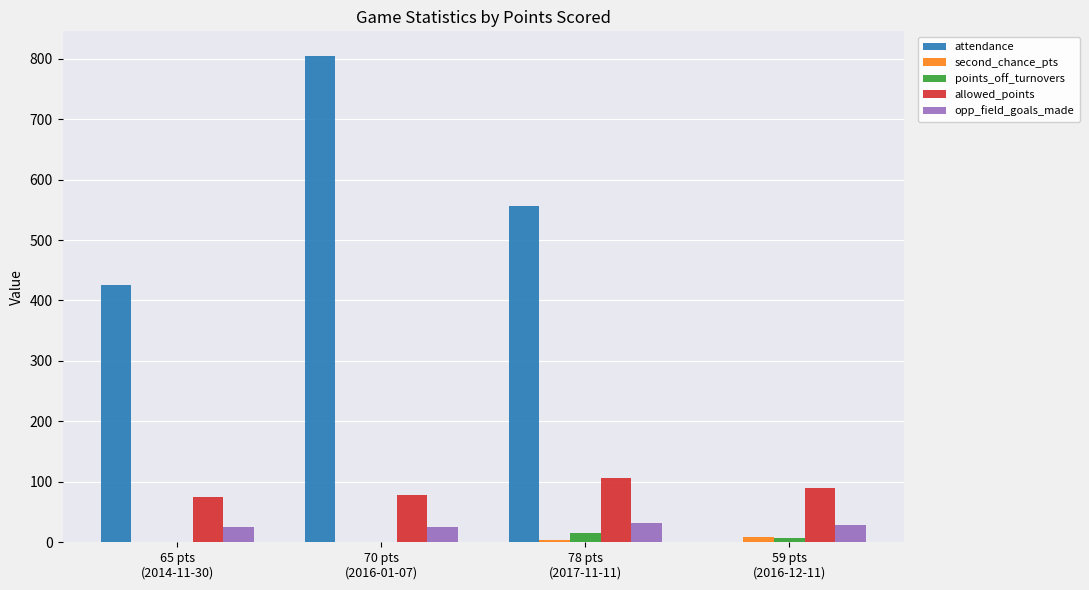

Which series changed the most between 65 pts
(2014-11-30) and 78 pts
(2017-11-11)?

attendance